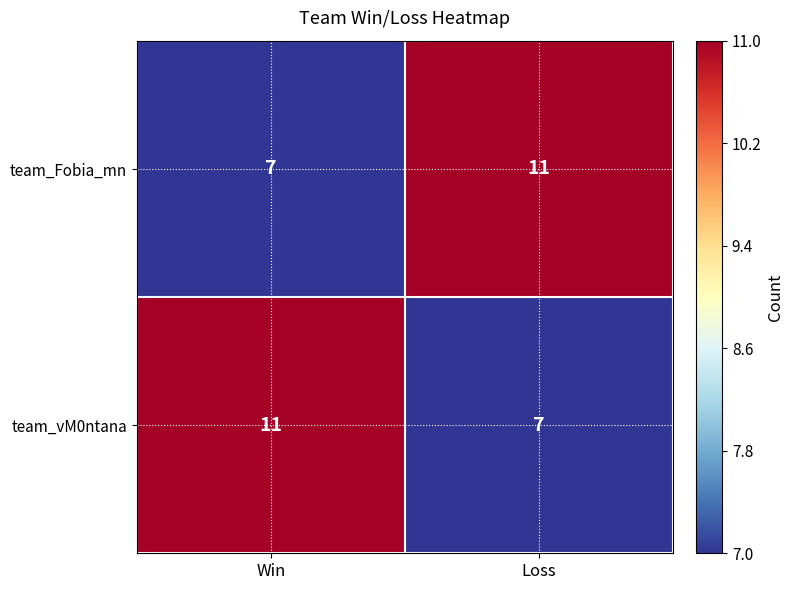

Reading left to right, what are all the values shown in this chart?

team_Fobia_mn: Win=7	Loss=11
team_vM0ntana: Win=11	Loss=7